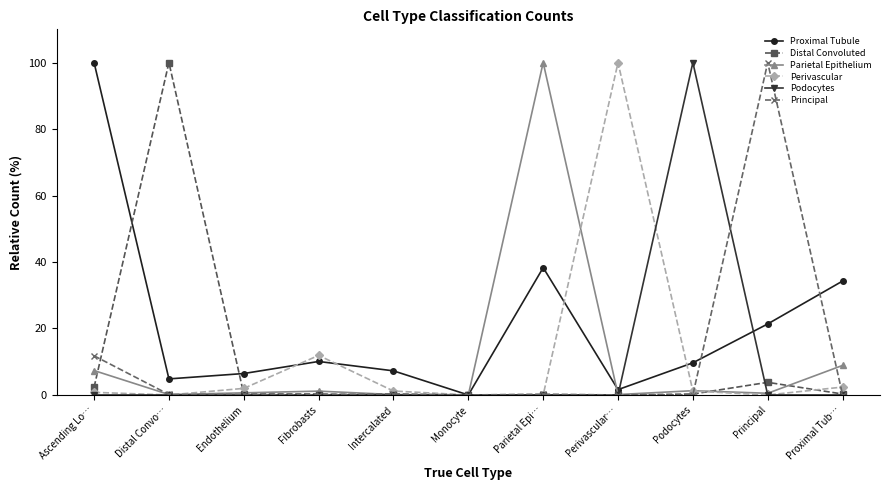

How many series are shown in this chart?

6